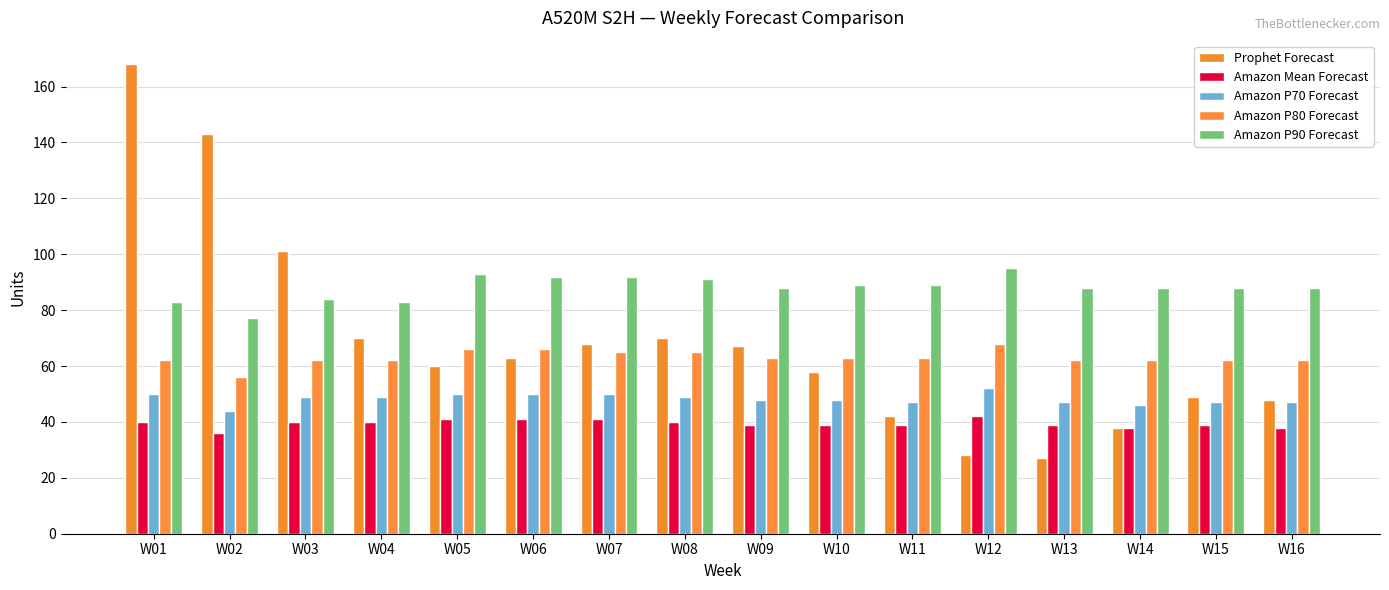

Reading right to left, what are all the values shown in this chart?

Prophet Forecast: W16=48	W15=49	W14=38	W13=27	W12=28	W11=42	W10=58	W09=67	W08=70	W07=68	W06=63	W05=60	W04=70	W03=101	W02=143	W01=168
Amazon Mean Forecast: W16=38	W15=39	W14=38	W13=39	W12=42	W11=39	W10=39	W09=39	W08=40	W07=41	W06=41	W05=41	W04=40	W03=40	W02=36	W01=40
Amazon P70 Forecast: W16=47	W15=47	W14=46	W13=47	W12=52	W11=47	W10=48	W09=48	W08=49	W07=50	W06=50	W05=50	W04=49	W03=49	W02=44	W01=50
Amazon P80 Forecast: W16=62	W15=62	W14=62	W13=62	W12=68	W11=63	W10=63	W09=63	W08=65	W07=65	W06=66	W05=66	W04=62	W03=62	W02=56	W01=62
Amazon P90 Forecast: W16=88	W15=88	W14=88	W13=88	W12=95	W11=89	W10=89	W09=88	W08=91	W07=92	W06=92	W05=93	W04=83	W03=84	W02=77	W01=83